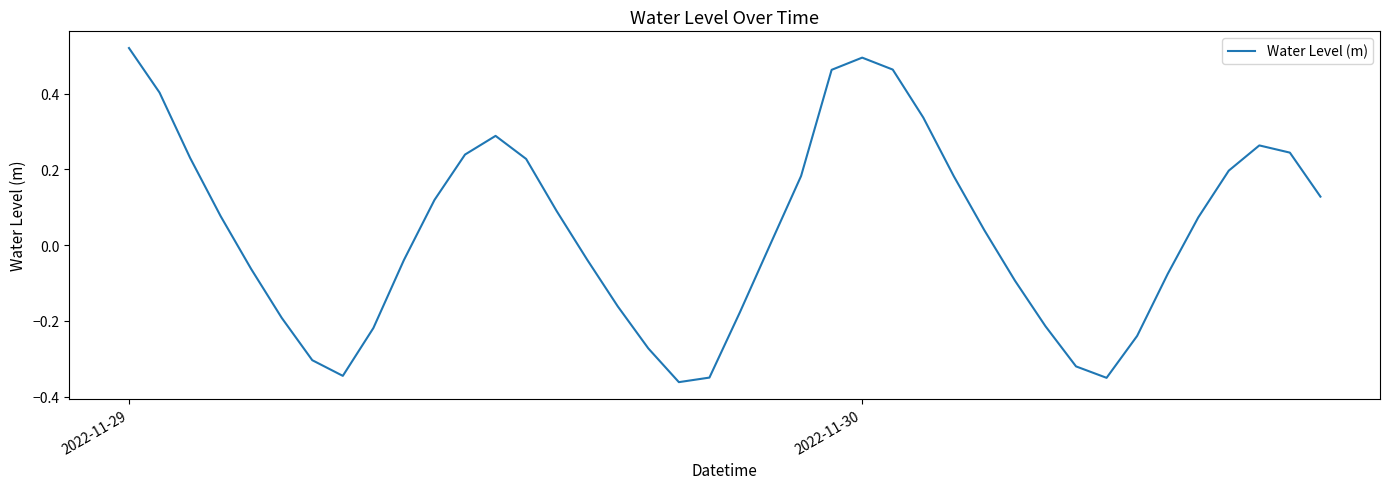

What is the difference between the maximum and minimum values?

0.9